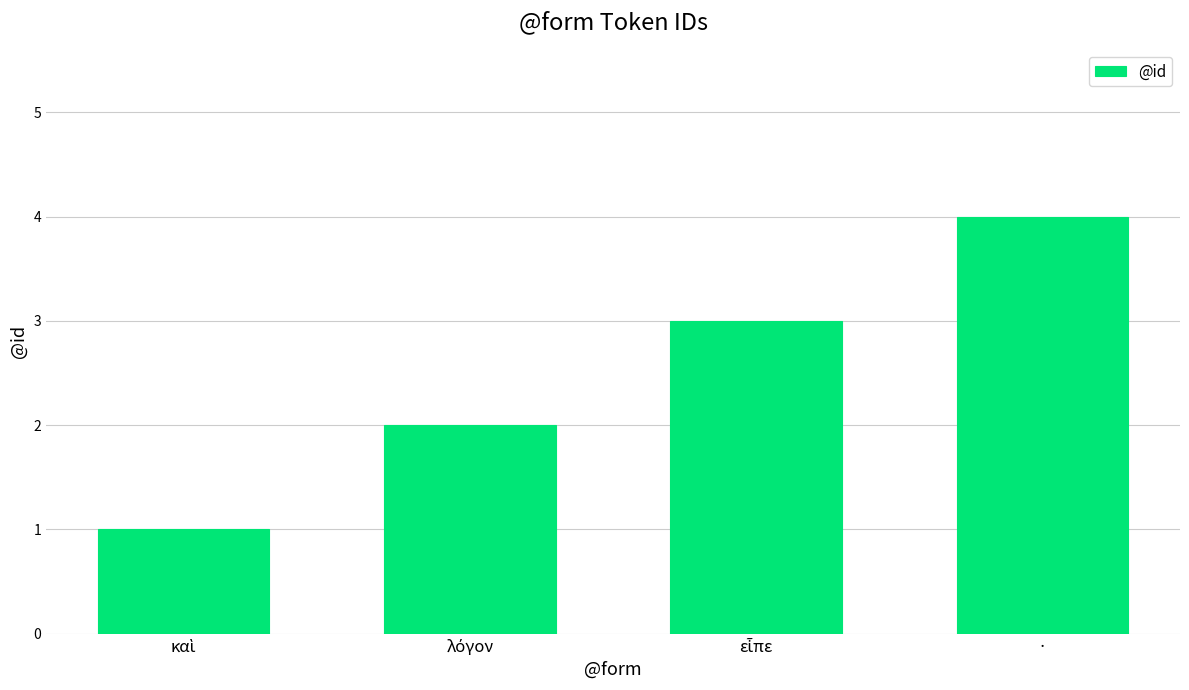

What is the maximum value shown in the chart?

4